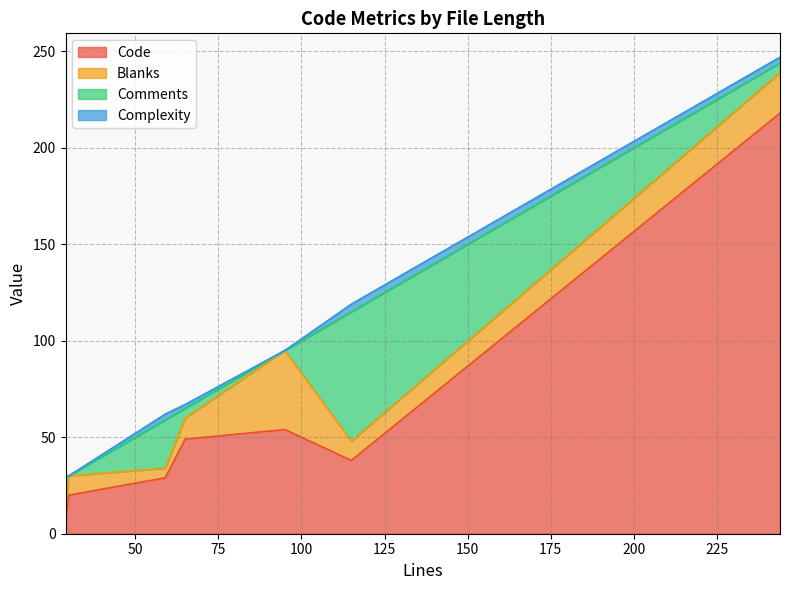

At which label does Blanks reach its peak?

95